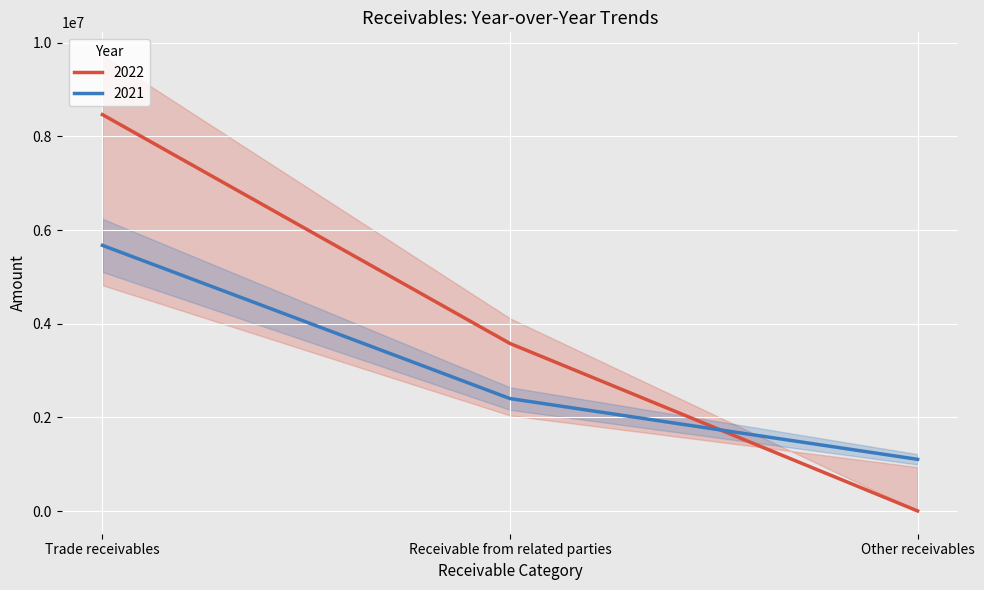

How many distinct data groups are displayed?

2